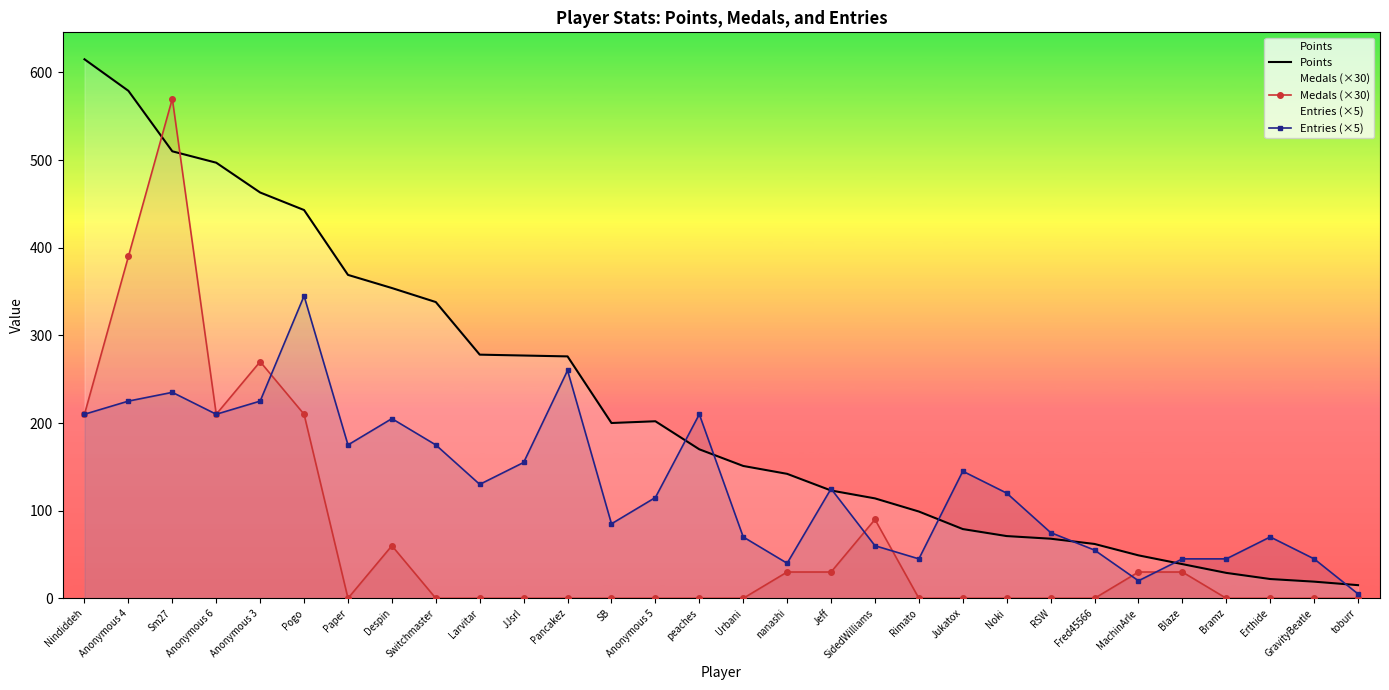

The value of Medals (×30) at toburr is 0. True or false?

True